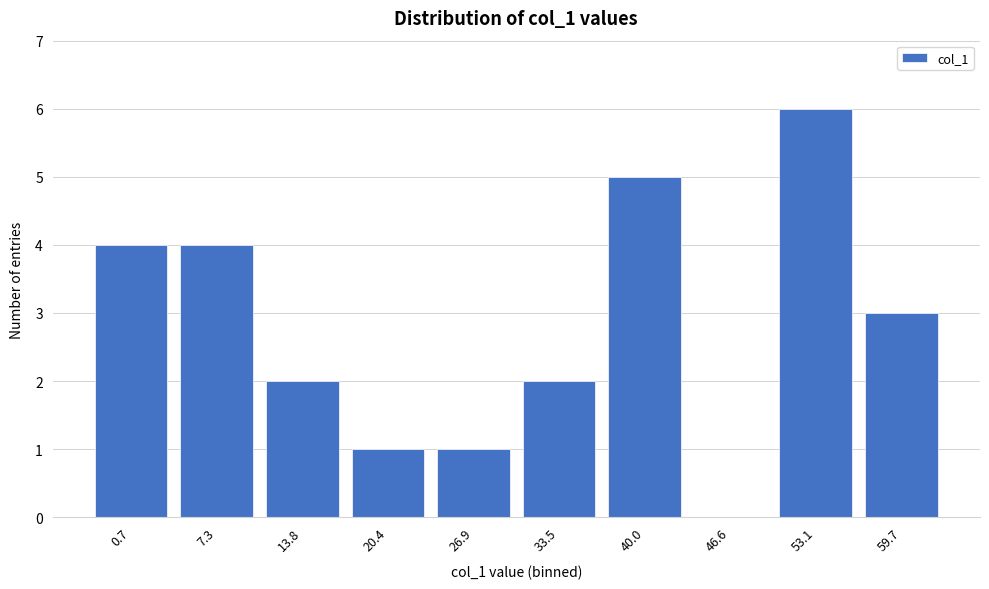

Reading left to right, extract all data points from this chart.

0.7=4	7.3=4	13.8=2	20.4=1	26.9=1	33.5=2	40.0=5	46.6=0	53.1=6	59.7=3